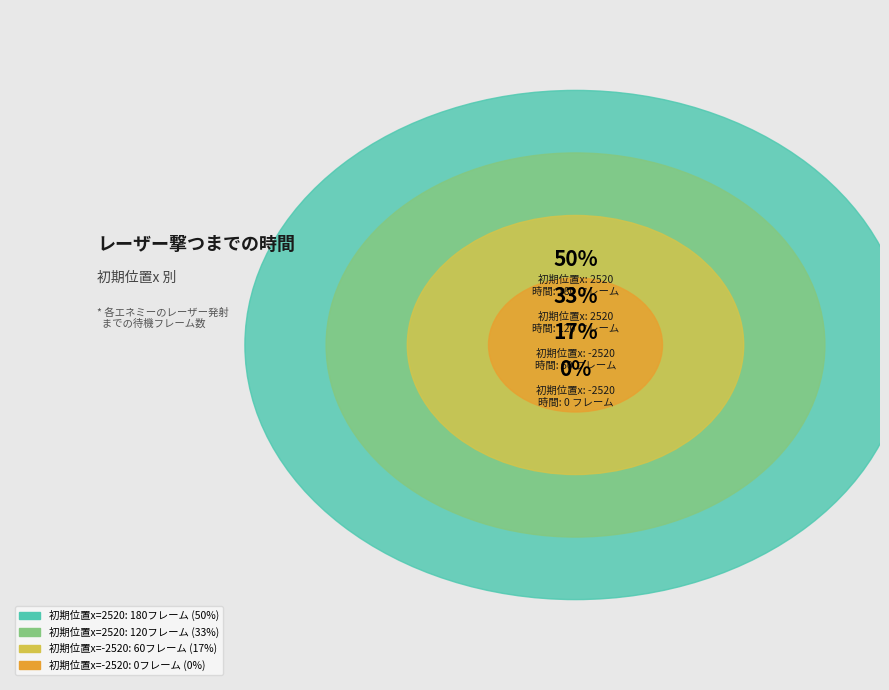

What is the largest slice in the pie chart?

2520